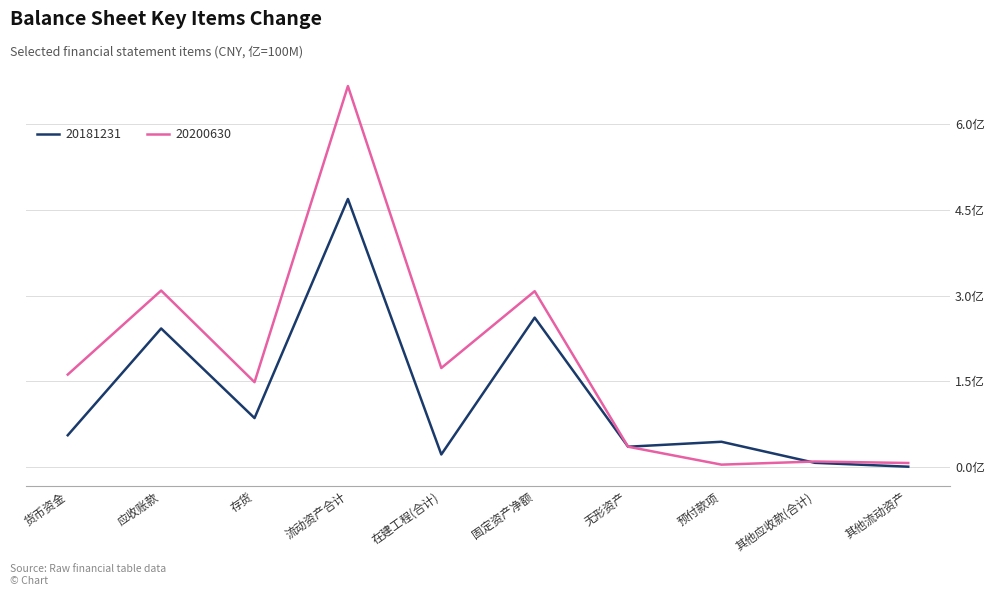

Is the value of 20181231 at 无形资产 greater than the value of 20200630 at 其他应收款(合计)?

Yes